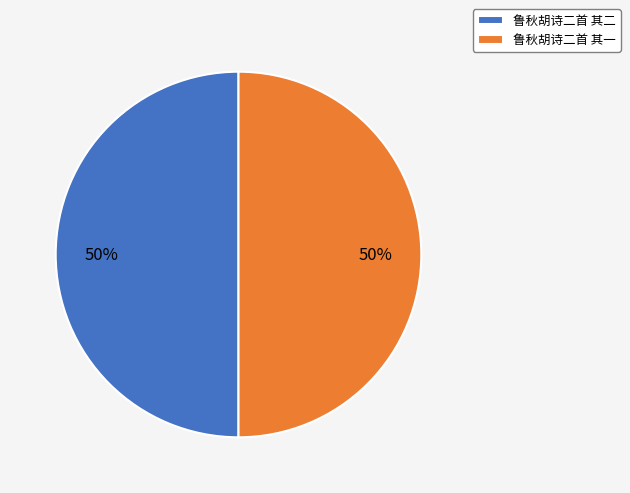

How many segments does this pie chart have?

2